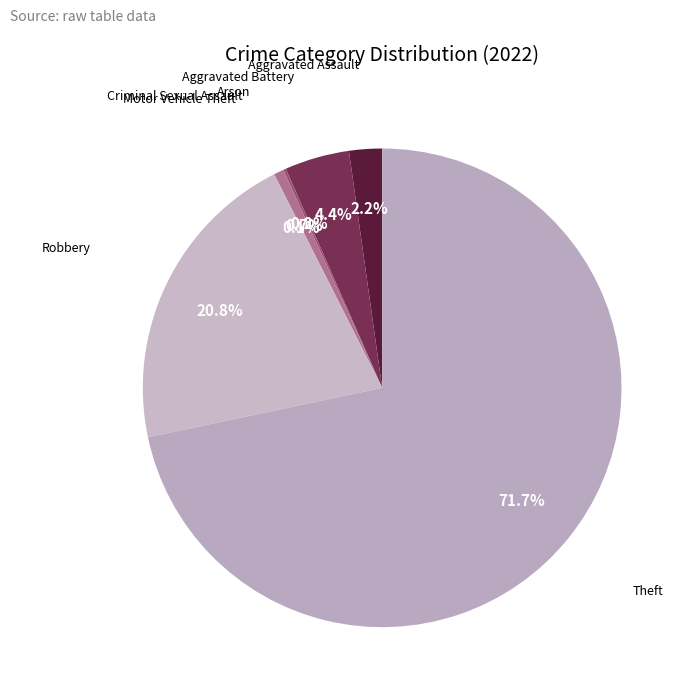

Rank the categories by value from highest to lowest.

Theft, Robbery, Aggravated Battery, Aggravated Assault, Criminal Sexual Assault, Arson, Motor Vehicle Theft